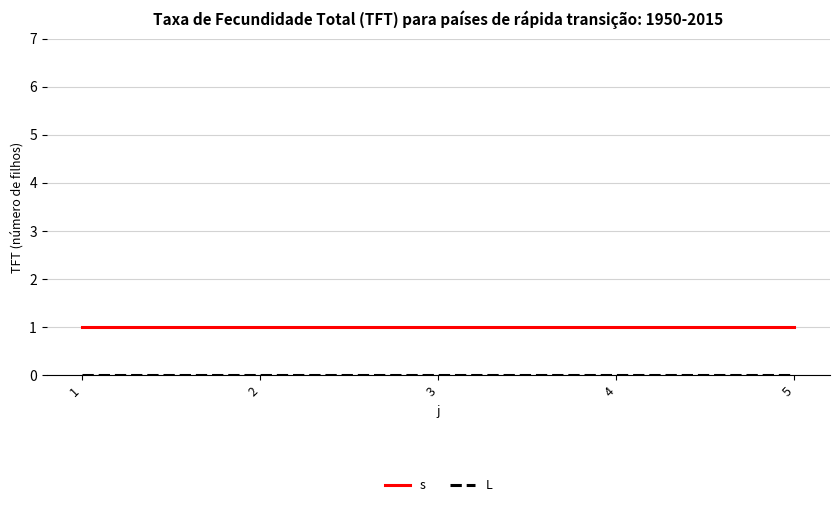

The value of s at 5 is 2. True or false?

False